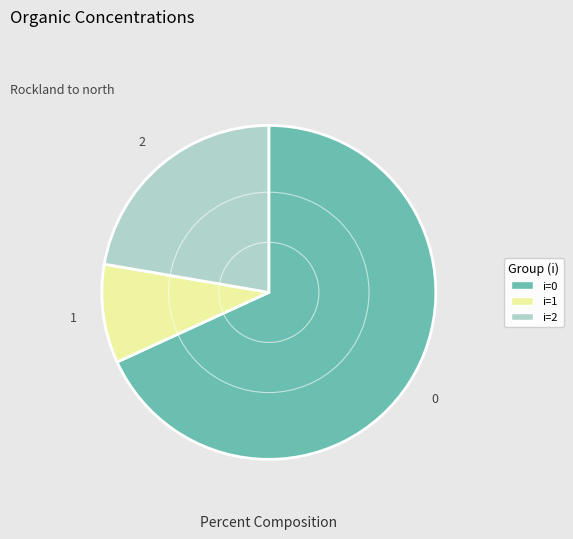

Which slice represents more than half of the pie?

i=0